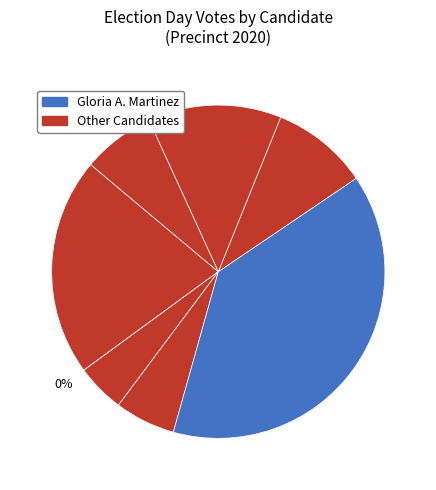

True or false: Gloria A. Martinez accounts for 44% of the total.

False